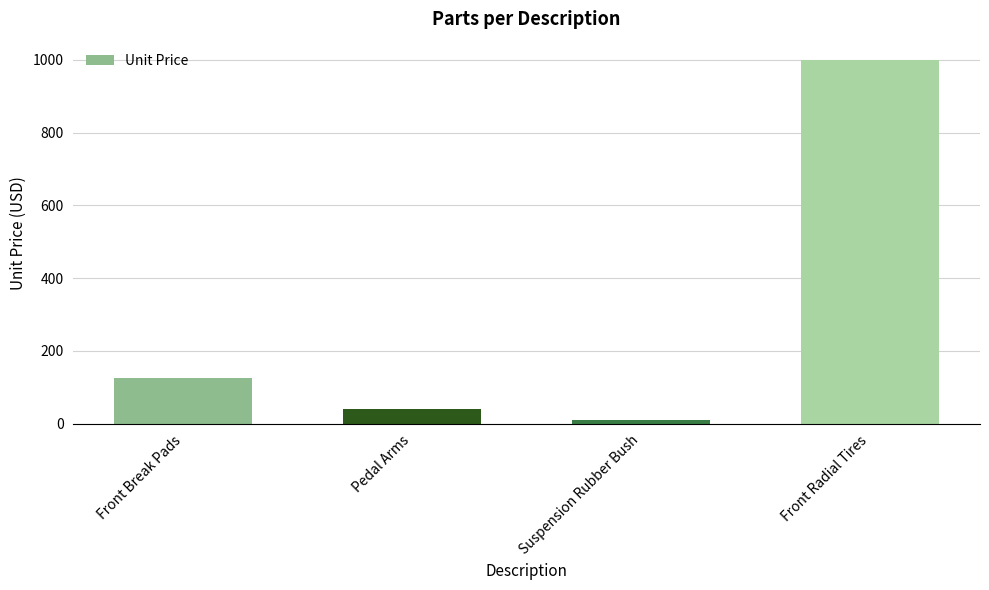

What position from the left is Front Break Pads?

1